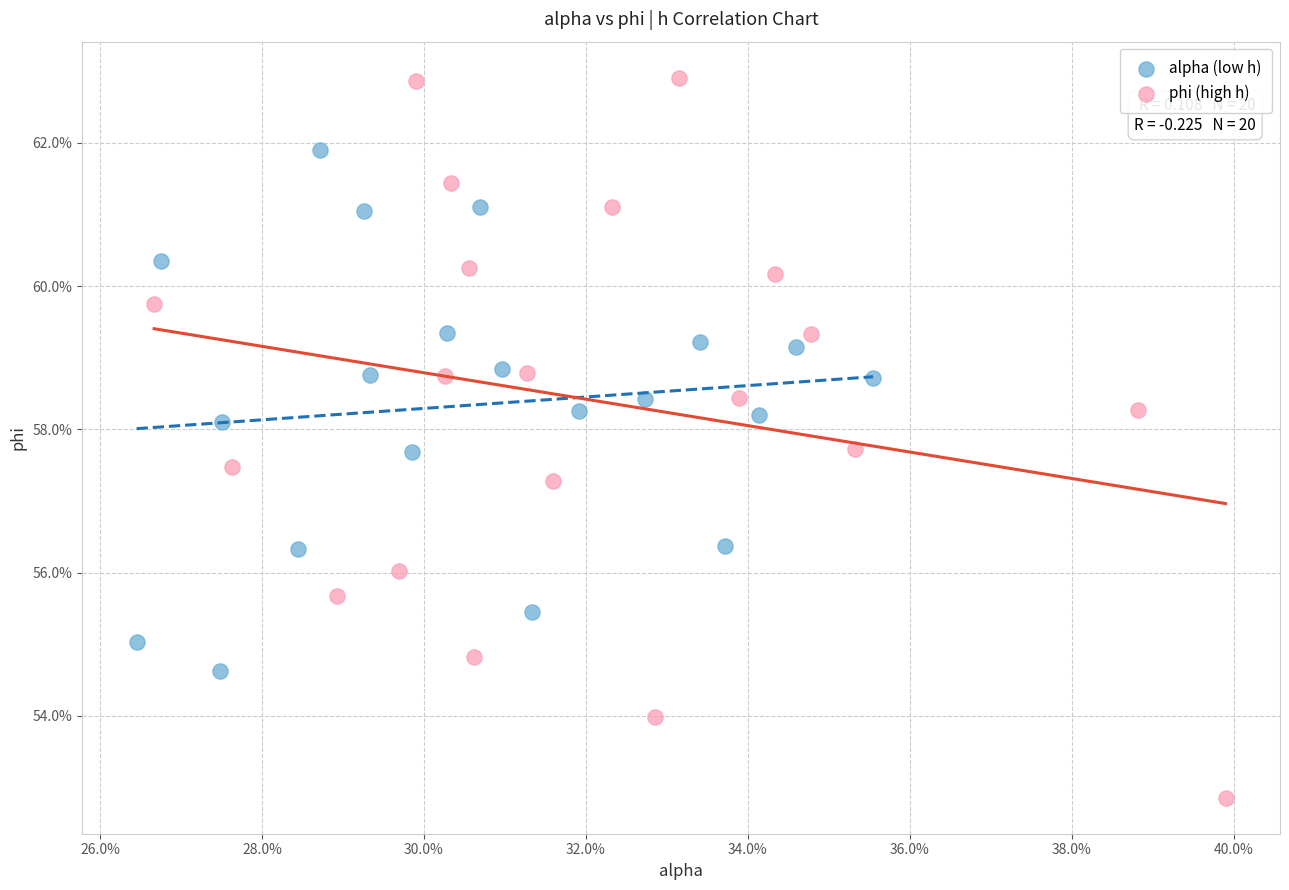

Which series has the widest spread of Y values?

phi (high h)